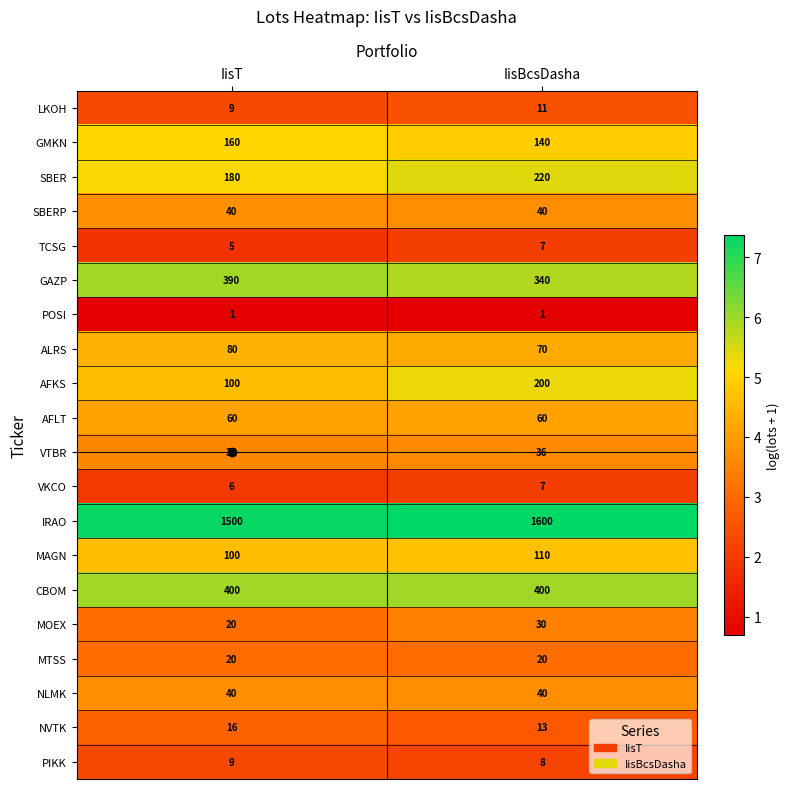

Is it true that SBER equals 180 at IisT?

True